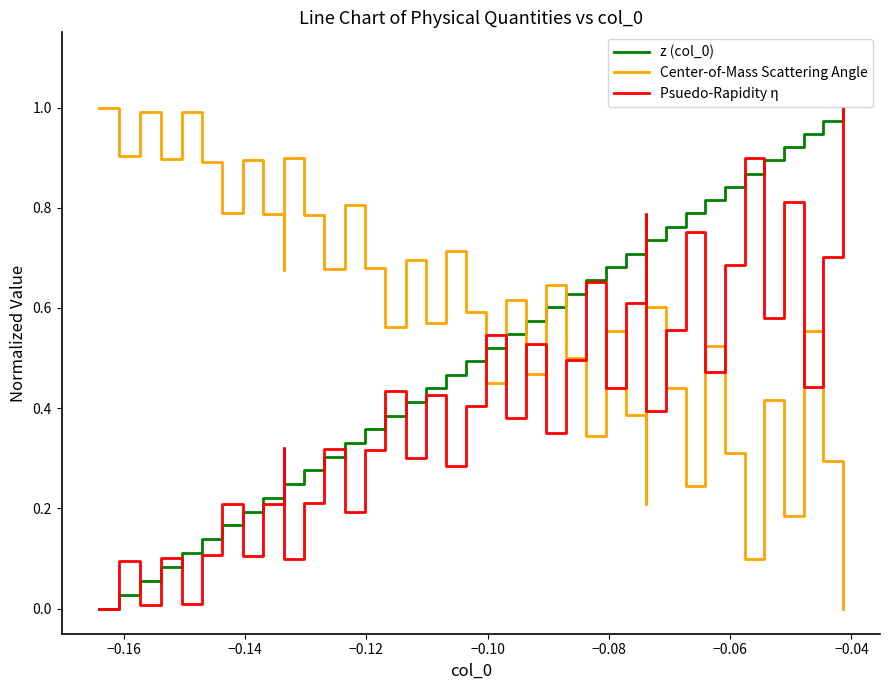

How many values in Center-of-Mass Scattering Angle are above zero?

39